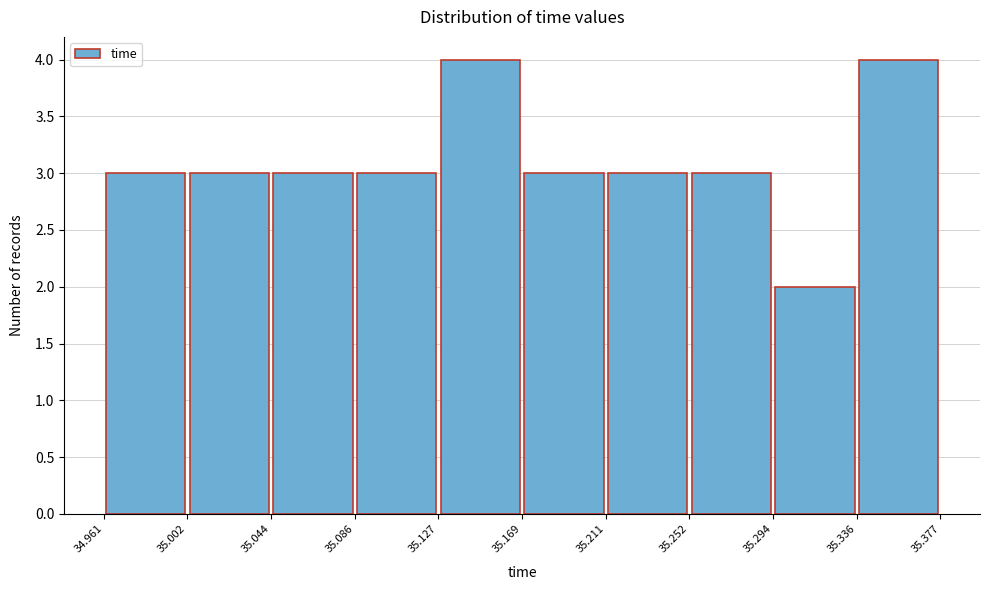

How tall is the bar that spans 35.294 to 35.336 on the x-axis? The values are not printed on the chart, so give them approximately, as read against the axis.

2